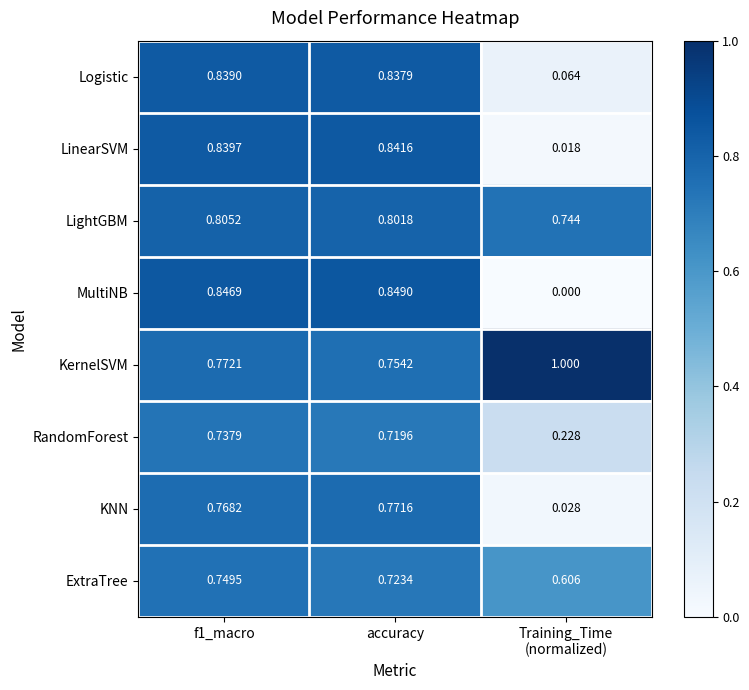

Which series has the largest range (max minus min)?

MultiNB